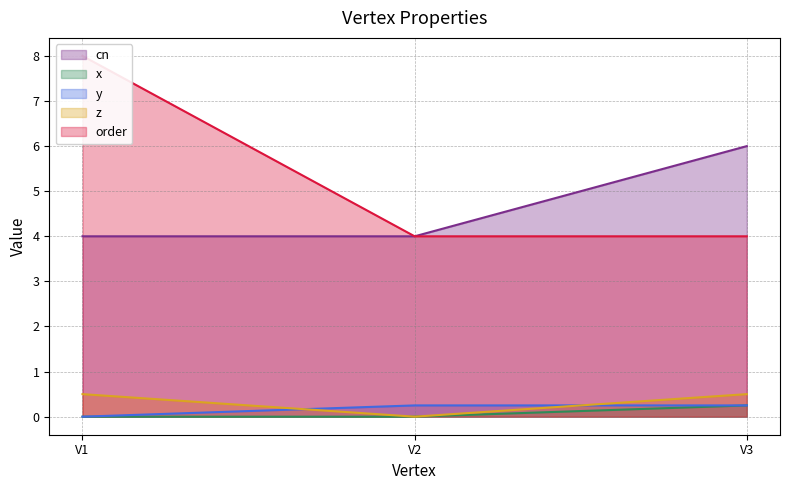

At how many categories does at least one series exceed 5?

2